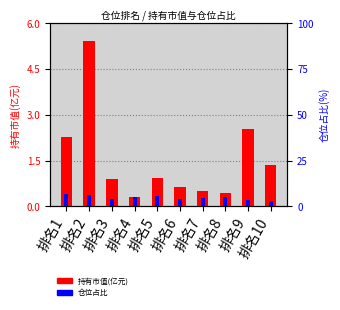

Between 排名2 and 排名9, which series saw the biggest shift?

持有市值(亿元)